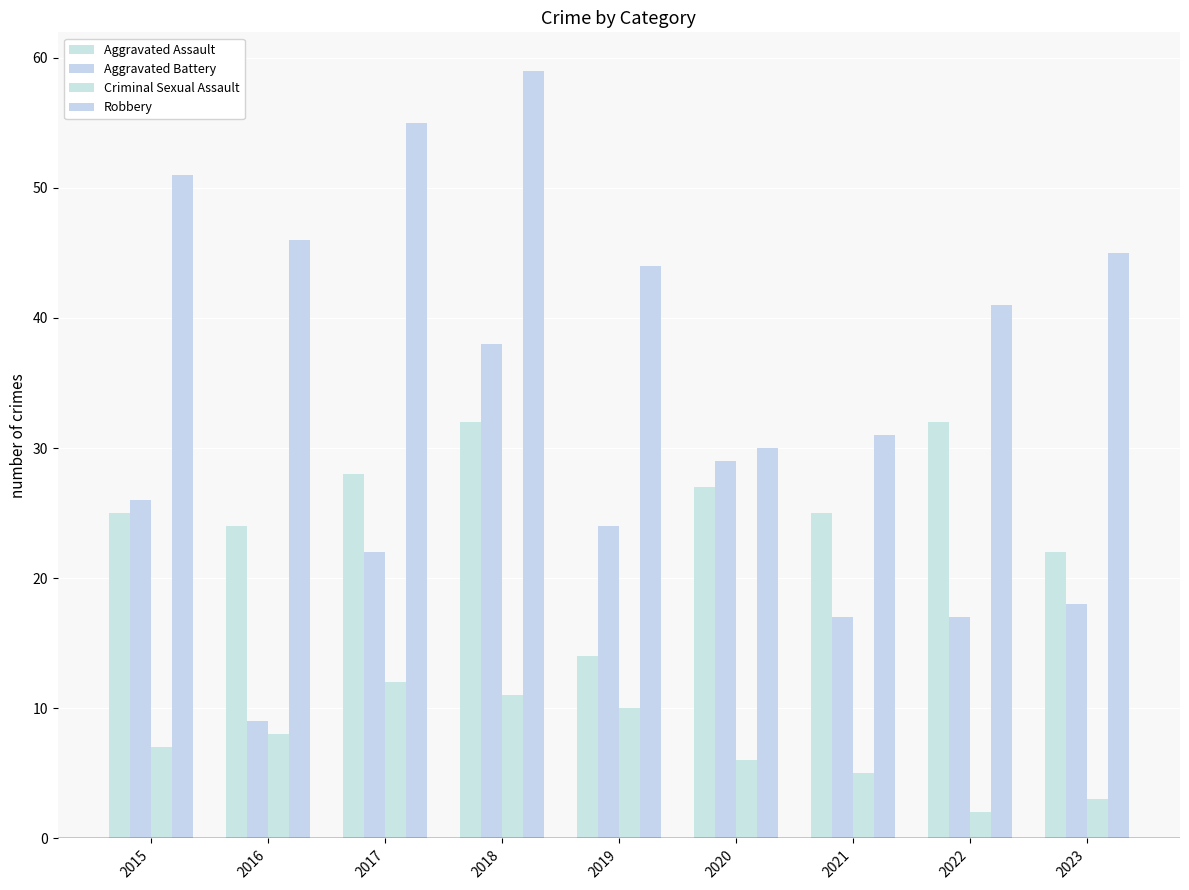

Does the chart contain stacked bars?

No